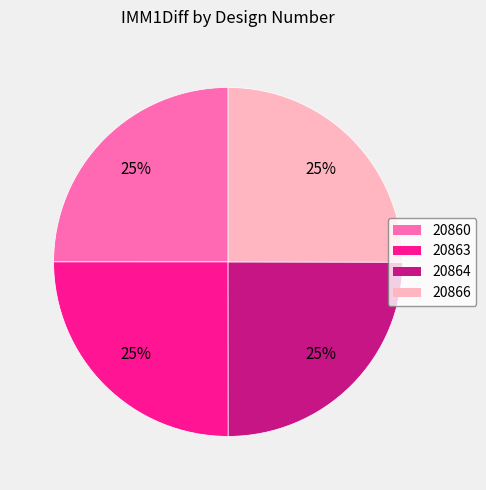

Is there any slice that represents more than half of the pie?

No